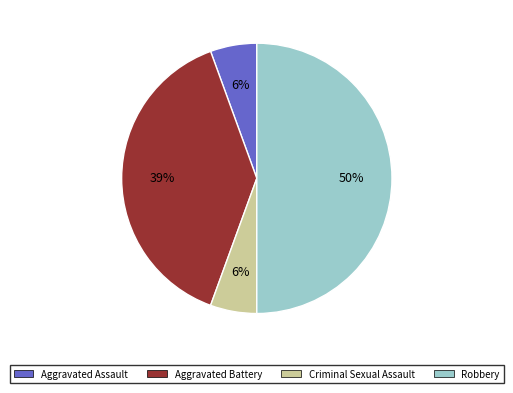

Between Aggravated Battery and Aggravated Assault, which is larger?

Aggravated Battery